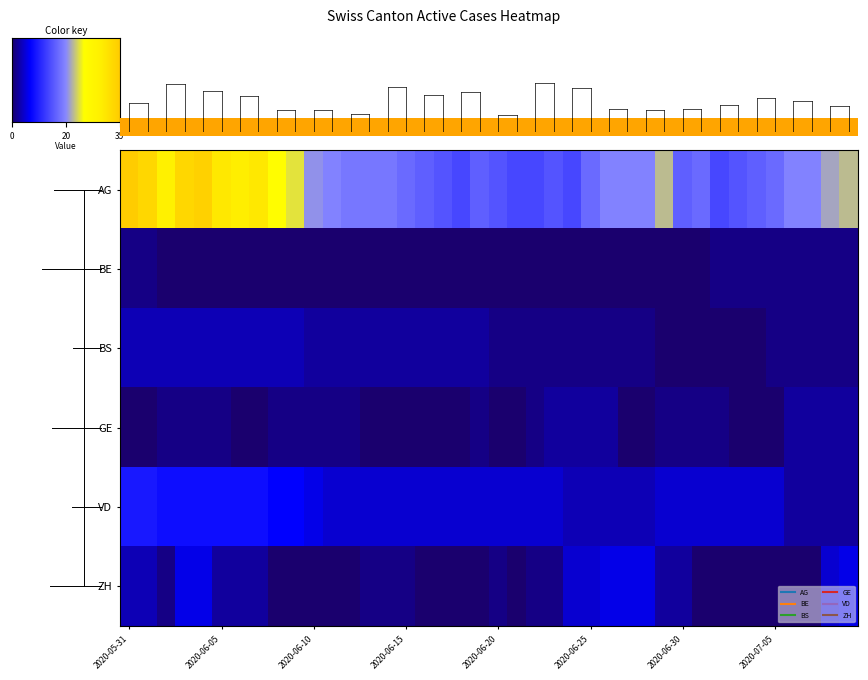

List the series in order of their peak value, highest first.

AG, VD, ZH, BS, GE, BE